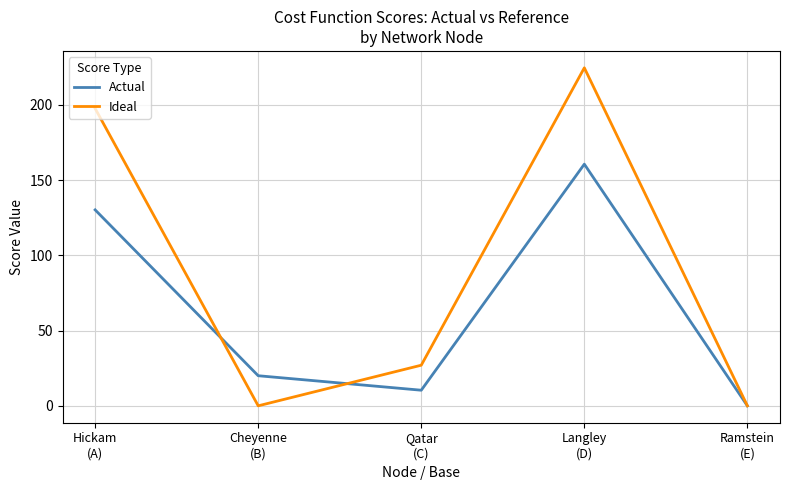

Rank the series by their average value, from highest to lowest.

Ideal, Actual